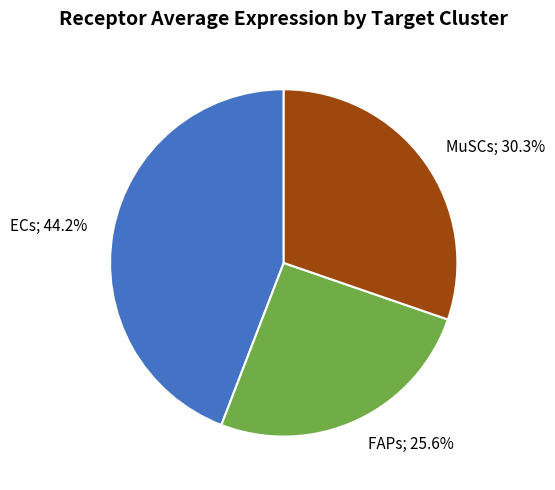

To the nearest percent, what percentage of the pie is FAPs?

26%